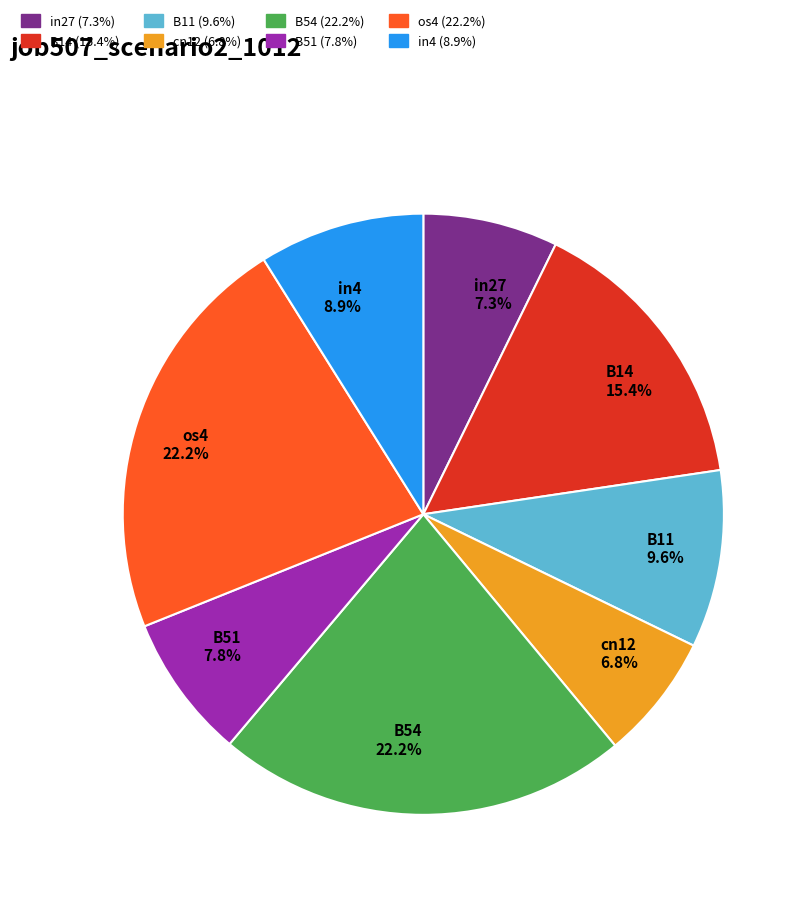

Is B11 9.6% the majority of the pie?

No